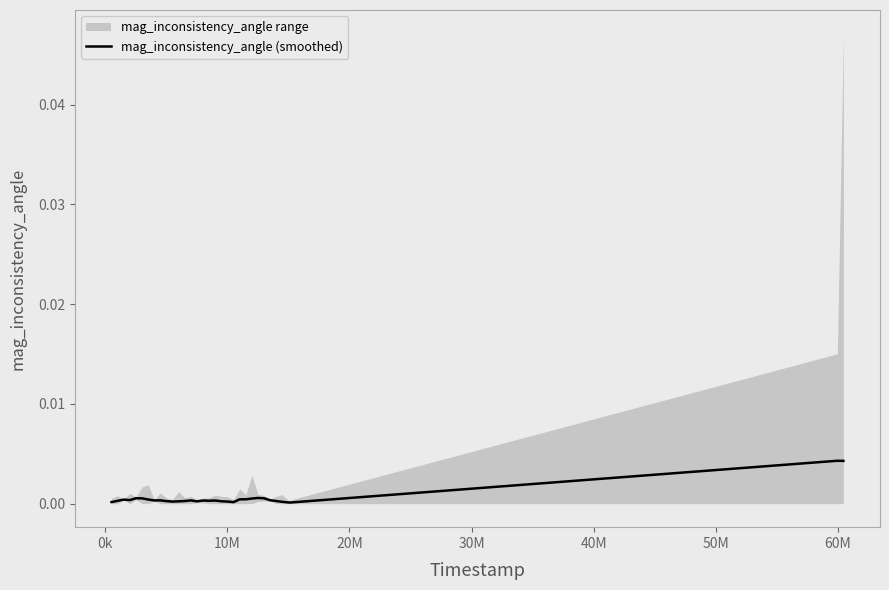

What is the label of the 15th point from the right?

10M